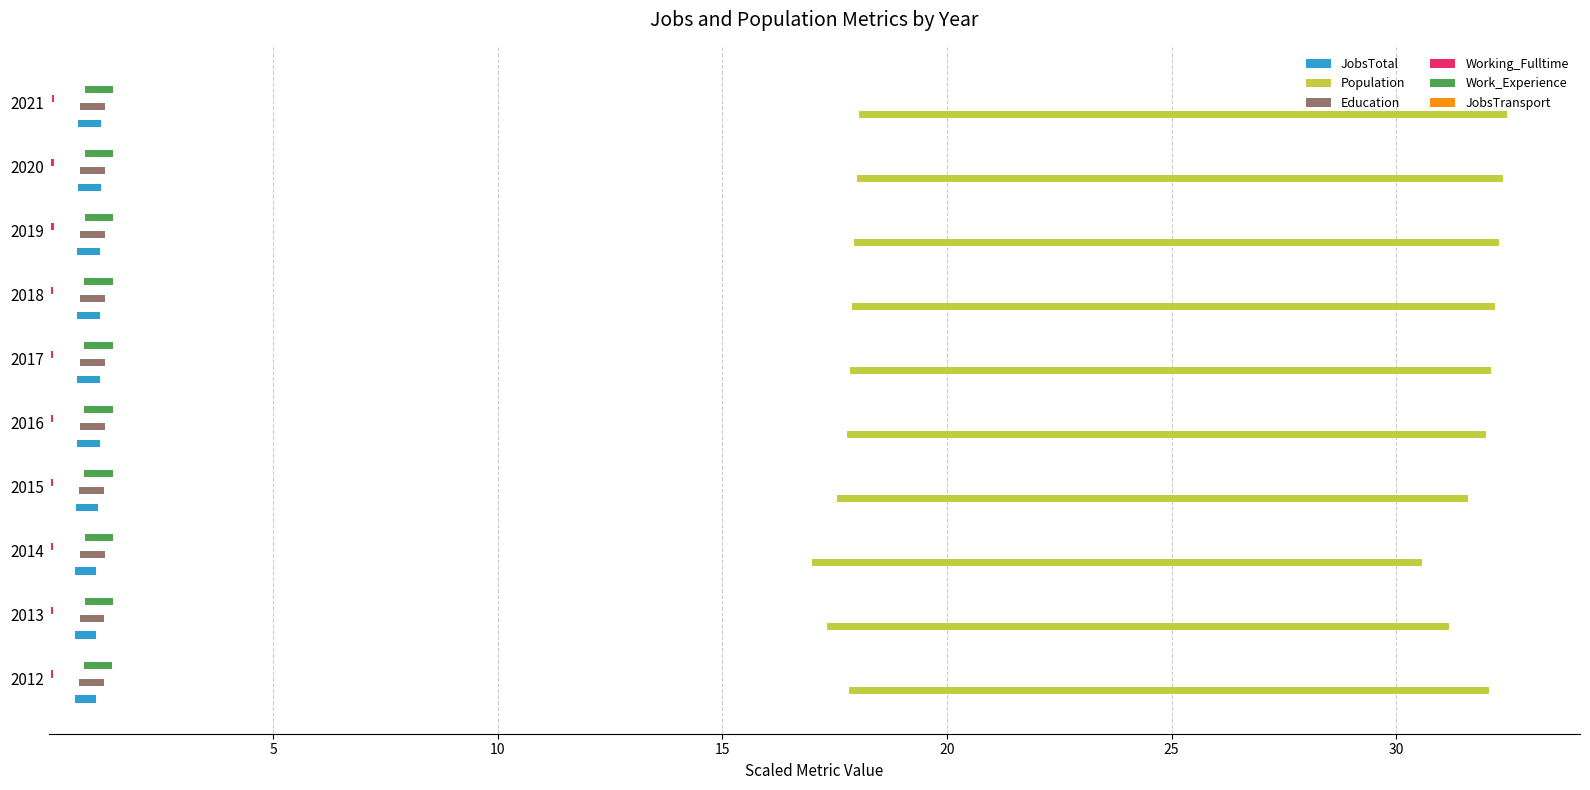

What is the total value across all series at 2014?

15.3